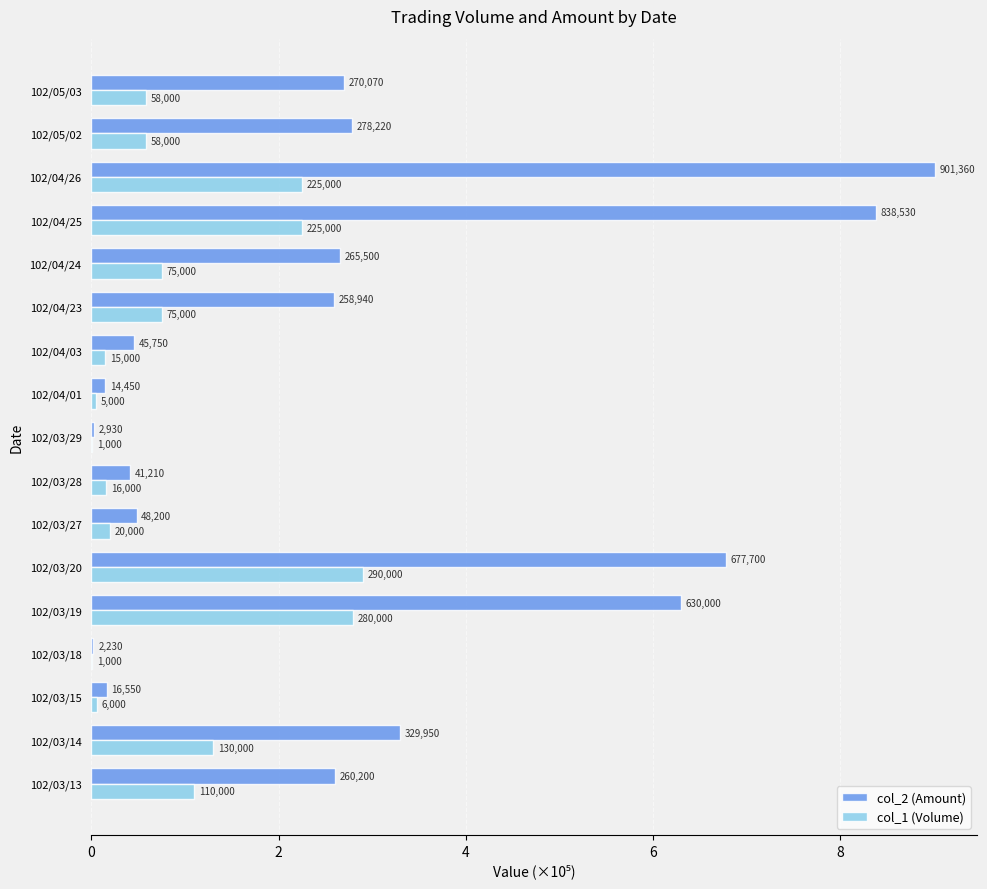

What are all the series names shown in the legend?

col_2 (Amount), col_1 (Volume)